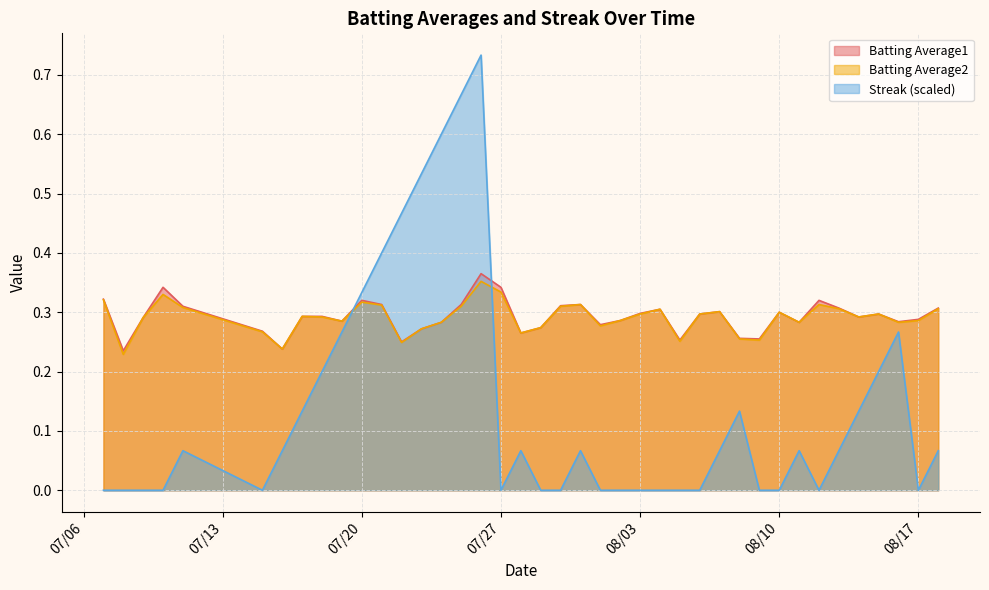

The Streak series shows 0.2 at 2010-07-18. True or false?

True